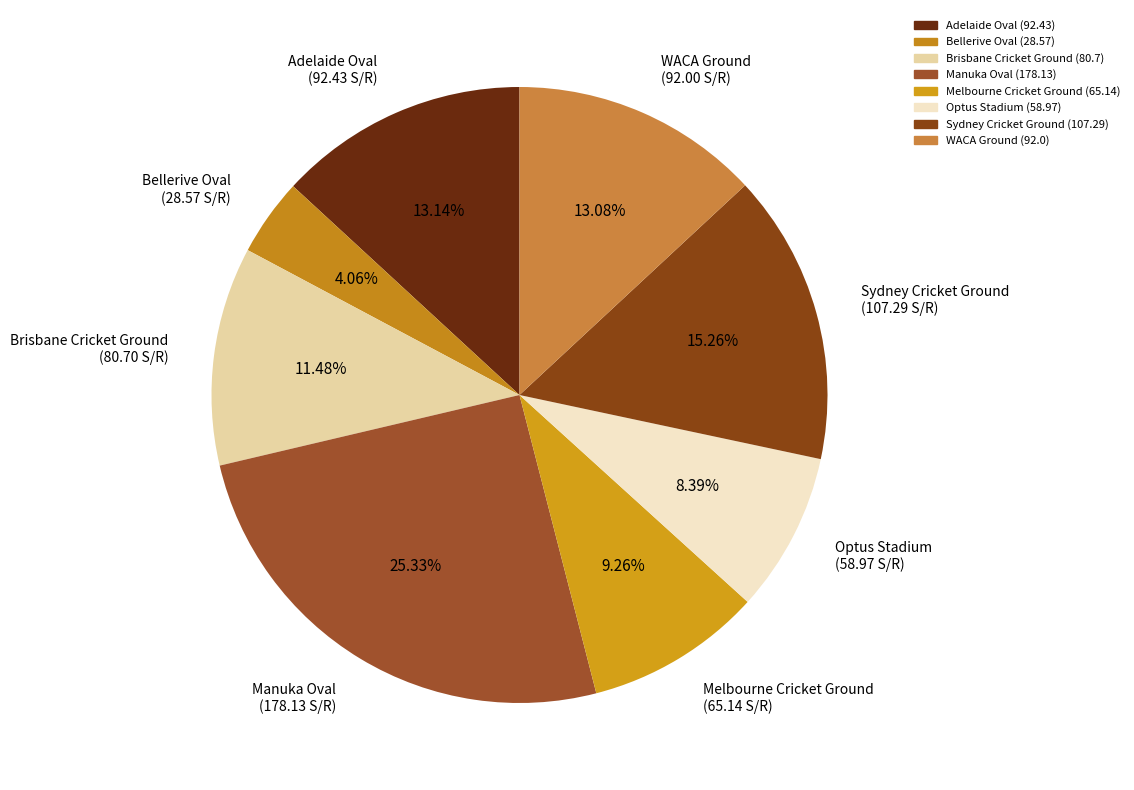

To the nearest percent, what is the difference between the largest and smallest slice percentages?

21%